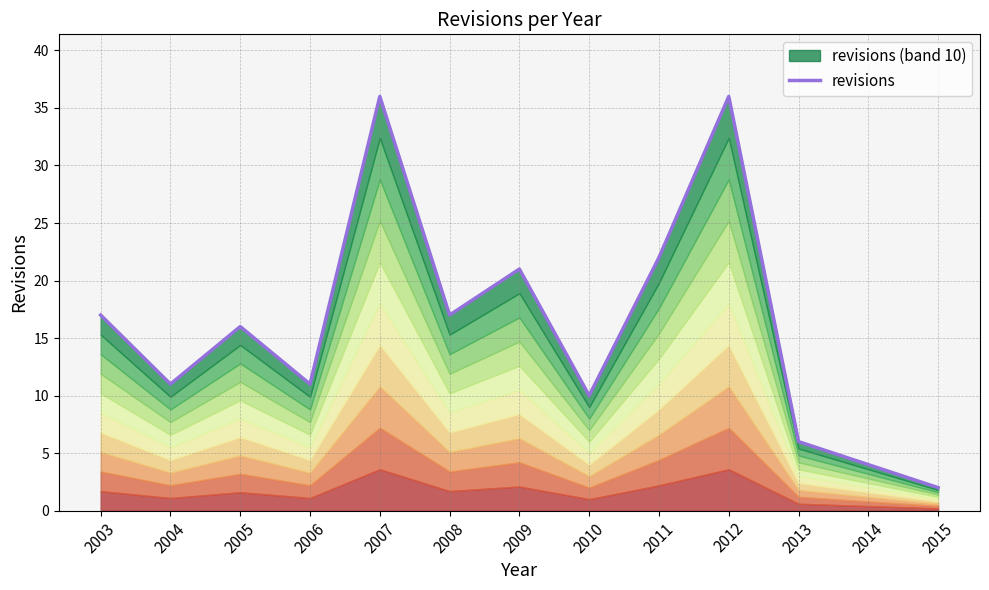

Reading left to right, extract all data points from this chart.

2003=17	2004=11	2005=16	2006=11	2007=36	2008=17	2009=21	2010=10	2011=22	2012=36	2013=6	2014=4	2015=2